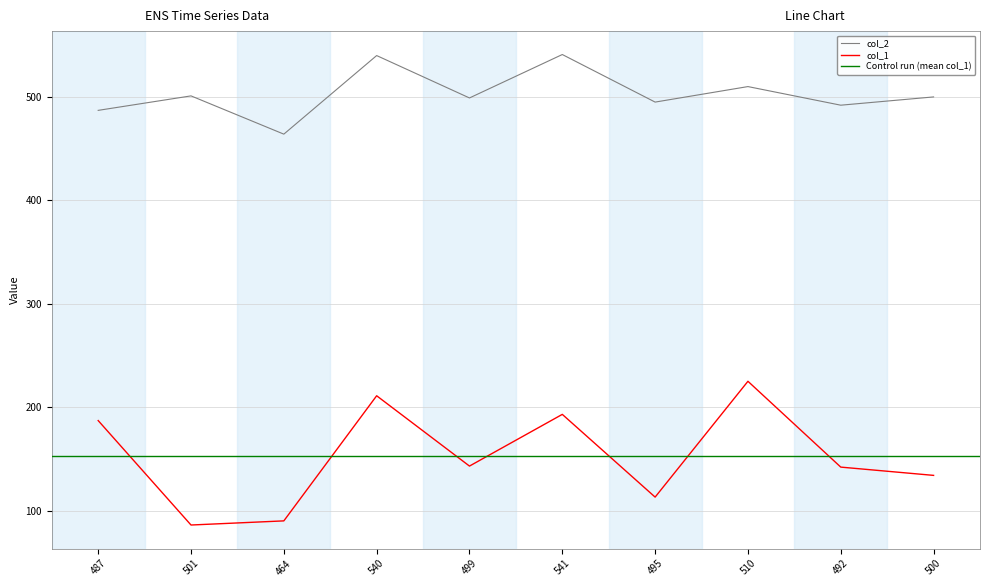

What is the difference between the highest and lowest values at 464?

374